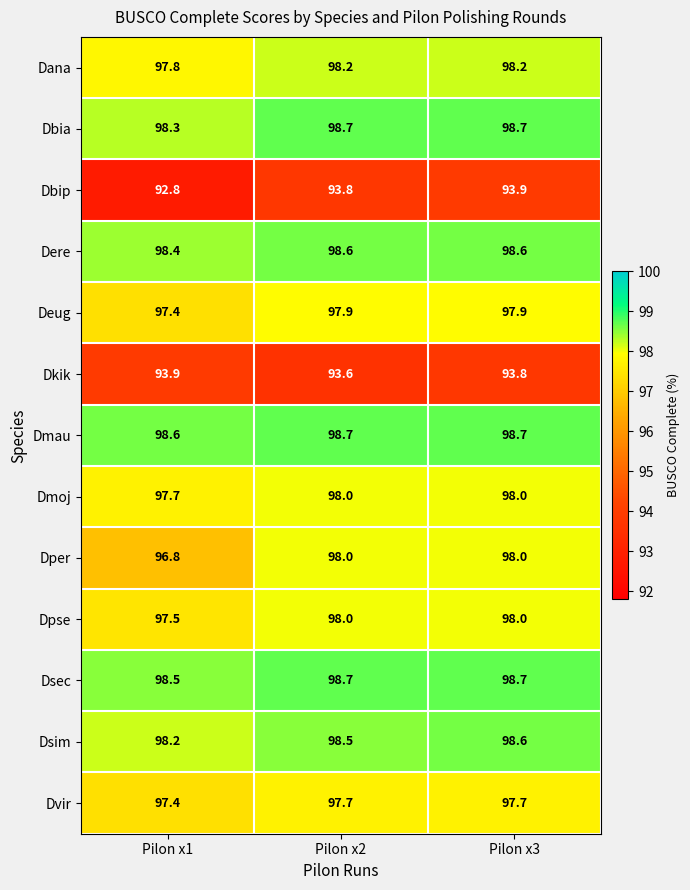

Count the Dsim values in the range 98 to 99.

3